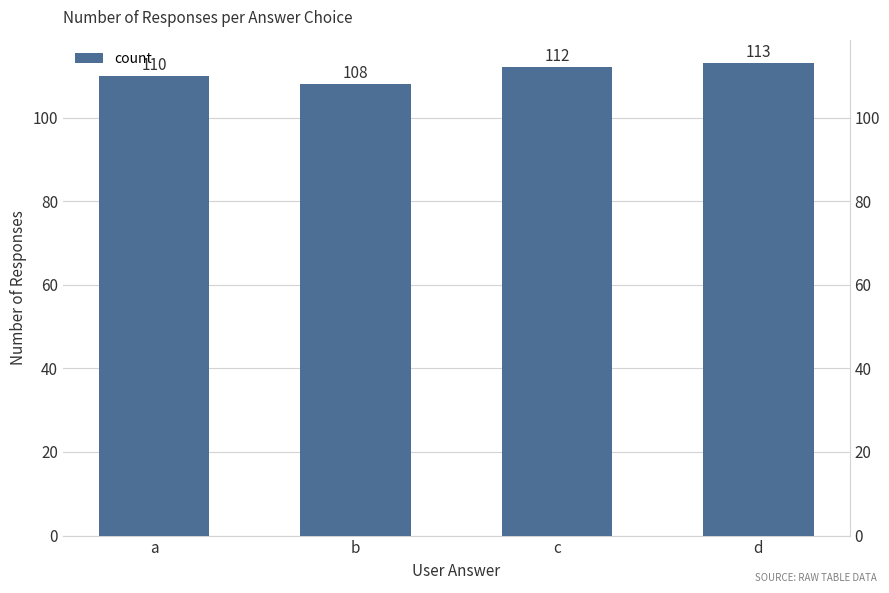

What is the value of the 1st bar from the left?

110